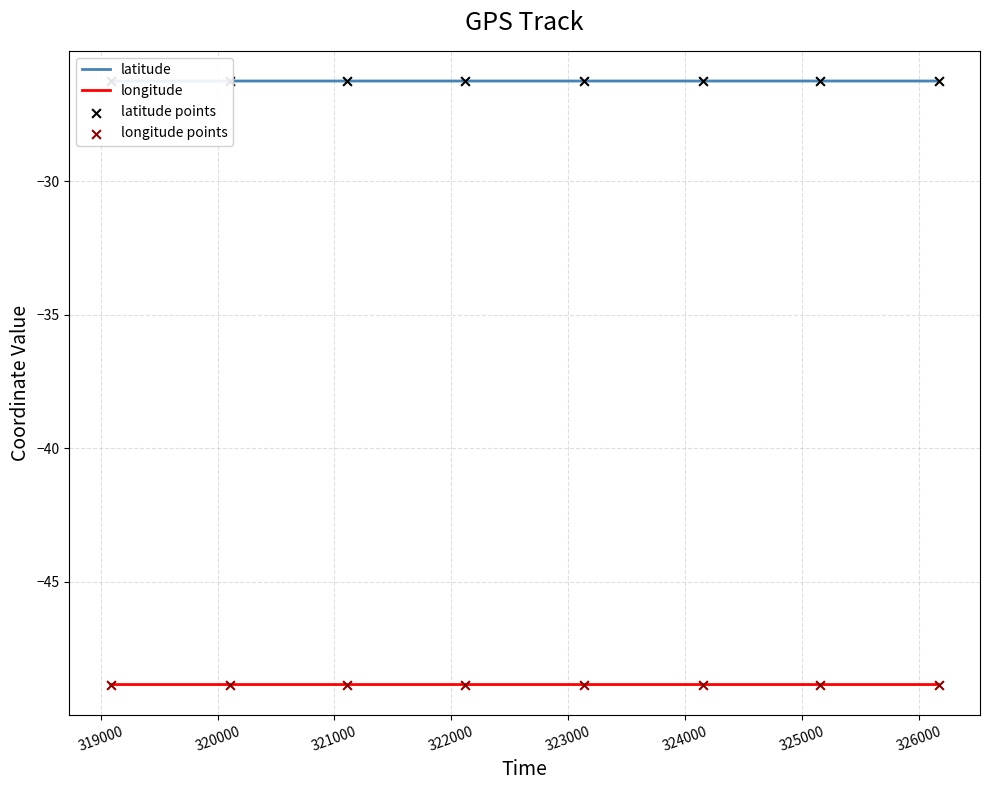

Which series contains the lowest Y value?

longitude